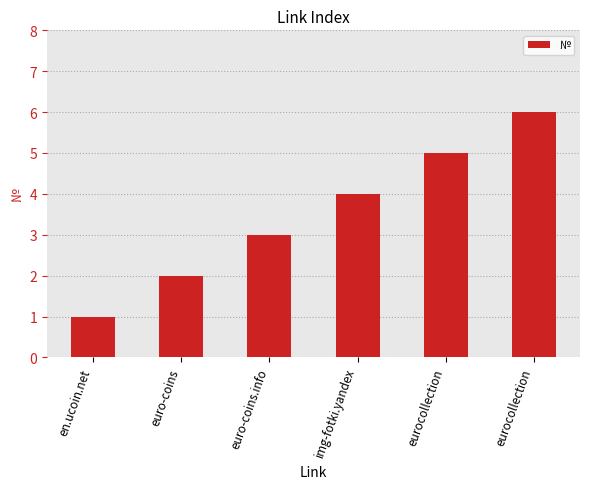

Reading left to right, extract all data points from this chart.

en.ucoin.net=1	euro-coins=2	euro-coins.info=3	img-fotki.yandex=4	eurocollection=5	eurocollection=6